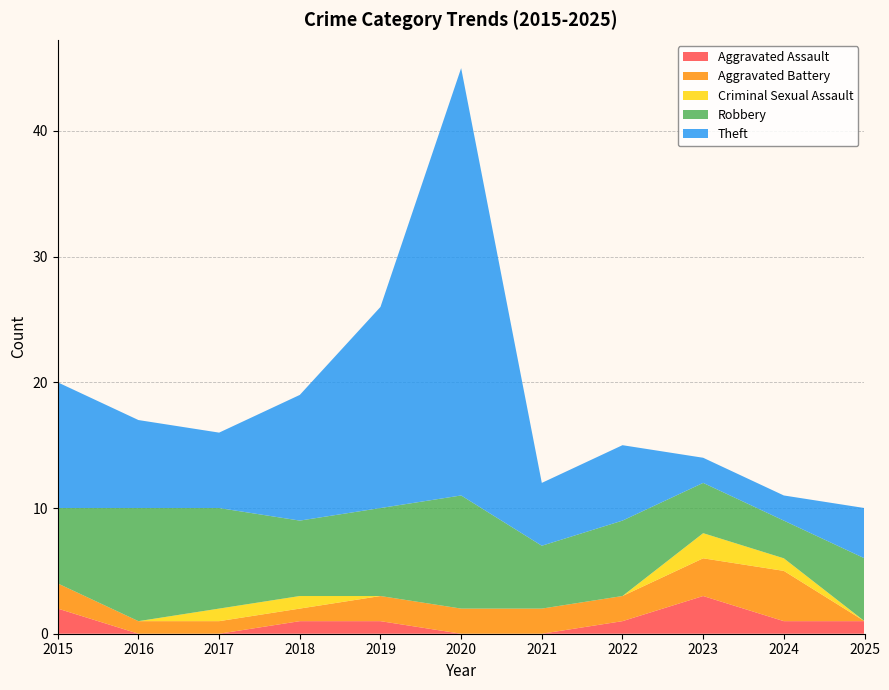

Reading left to right, what are all the values shown in this chart?

Aggravated Assault: 2015=2	2016=0	2017=0	2018=1	2019=1	2020=0	2021=0	2022=1	2023=3	2024=1	2025=1
Aggravated Battery: 2015=2	2016=1	2017=1	2018=1	2019=2	2020=2	2021=2	2022=2	2023=3	2024=4	2025=0
Criminal Sexual Assault: 2015=0	2016=0	2017=1	2018=1	2019=0	2020=0	2021=0	2022=0	2023=2	2024=1	2025=0
Robbery: 2015=6	2016=9	2017=8	2018=6	2019=7	2020=9	2021=5	2022=6	2023=4	2024=3	2025=5
Theft: 2015=10	2016=7	2017=6	2018=10	2019=16	2020=34	2021=5	2022=6	2023=2	2024=2	2025=4